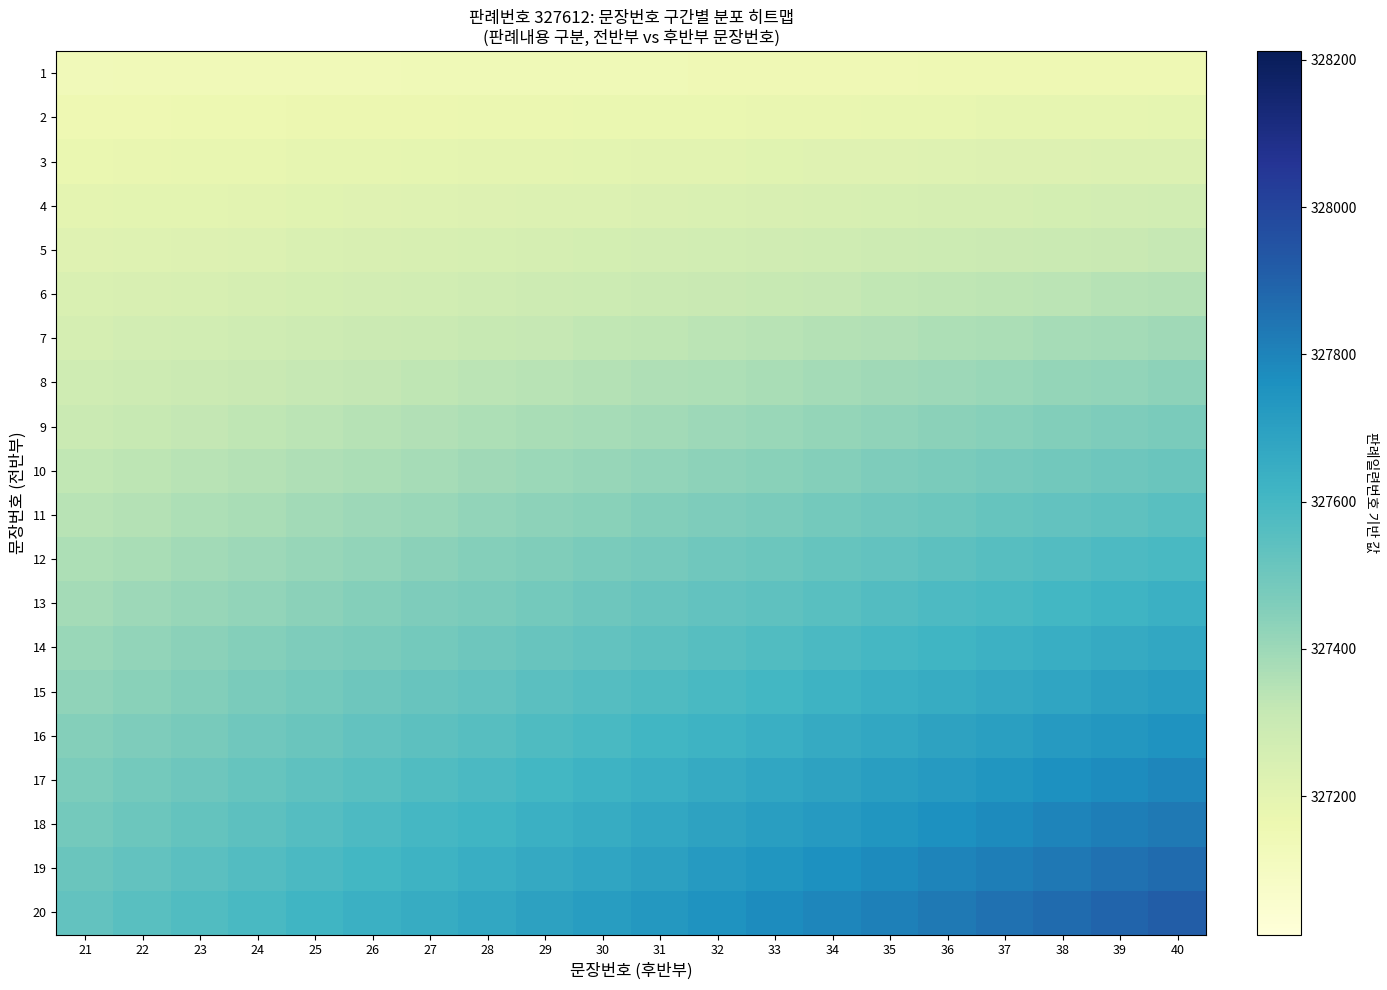

Between 31 and 21, which is larger?

31